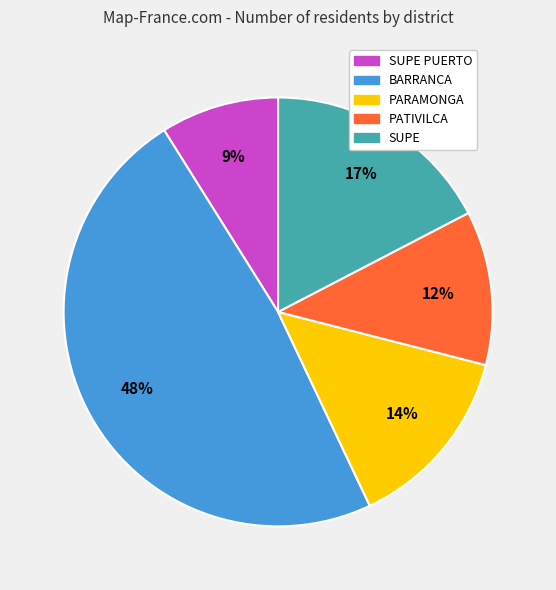

How many slices are in this pie chart?

5